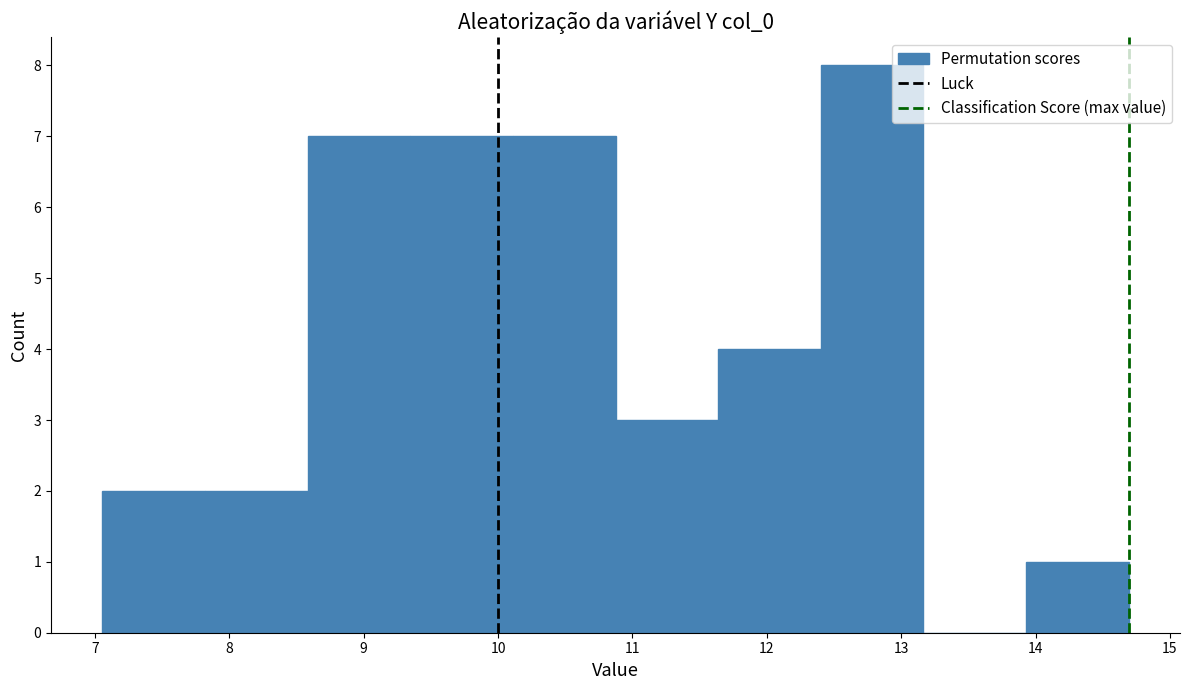

Reading left to right, list every bar in this chart as the range it spans on the x-axis followed by its height. Neither the bar edges nor the heights are printed on the chart, so give them approximately, as read against the axes.

7.1 to 7.8: 2
7.8 to 8.6: 2
8.6 to 9.3: 7
9.3 to 10.1: 7
10.1 to 10.9: 7
10.9 to 11.6: 3
11.6 to 12.4: 4
12.4 to 13.2: 8
13.2 to 13.9: 0
13.9 to 14.7: 1